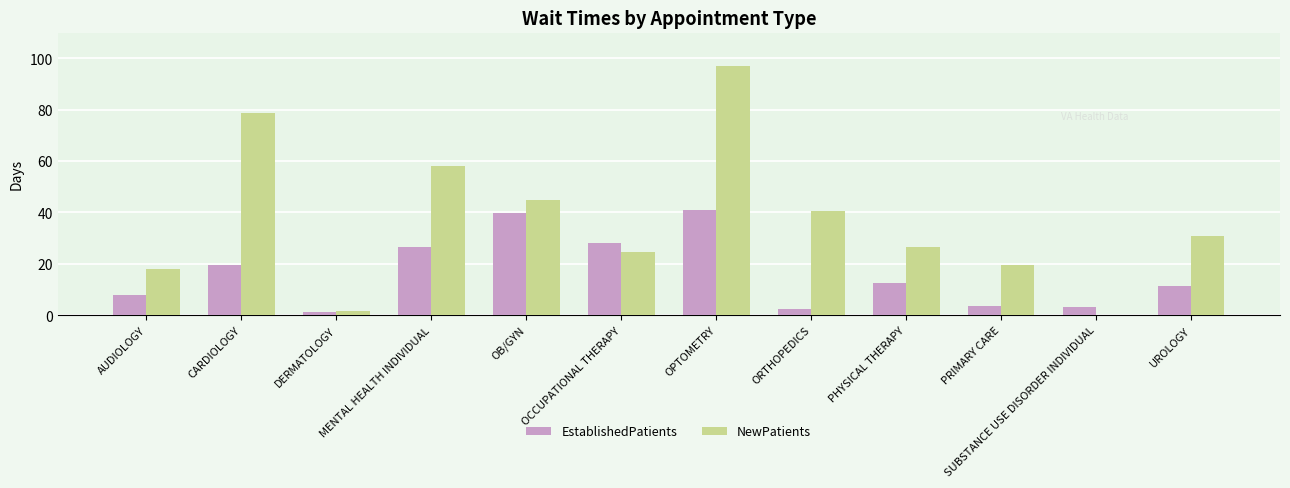

What is the sum of the NewPatients values at UROLOGY and OPTOMETRY?

128.0